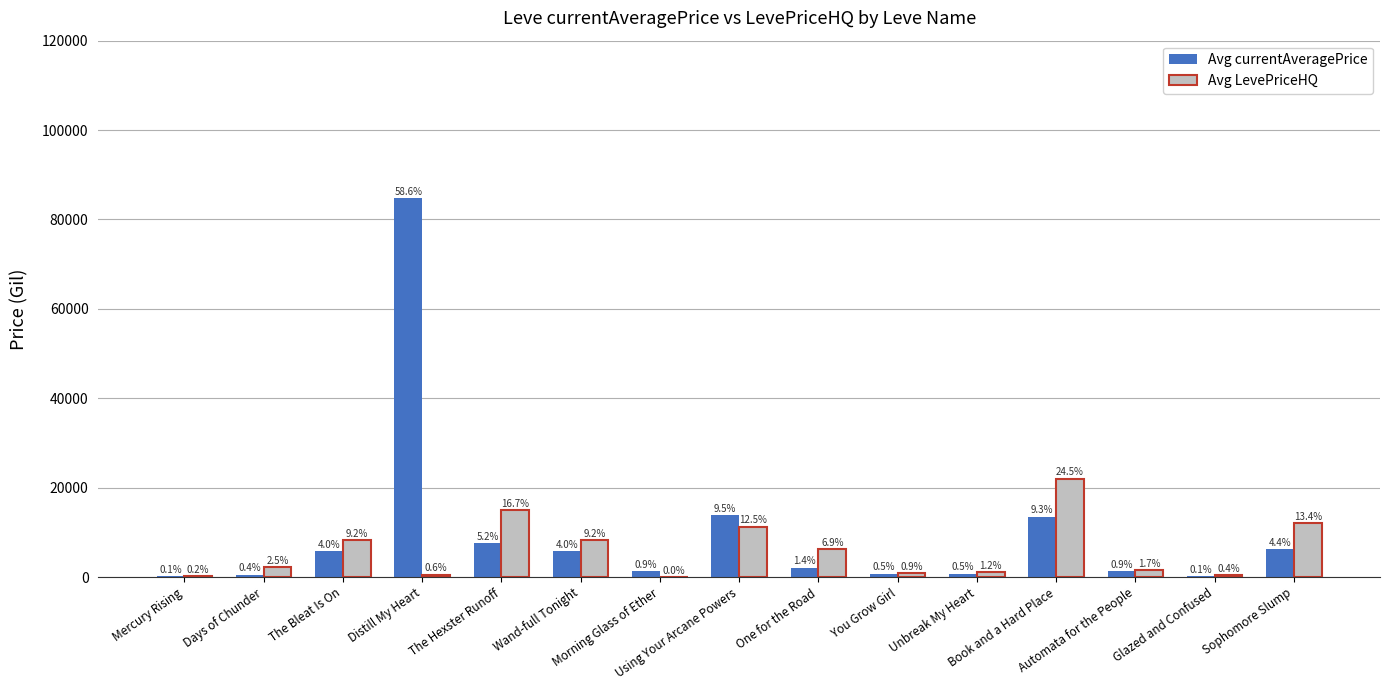

The value of Avg currentAveragePrice at You Grow Girl is 774.0. True or false?

True